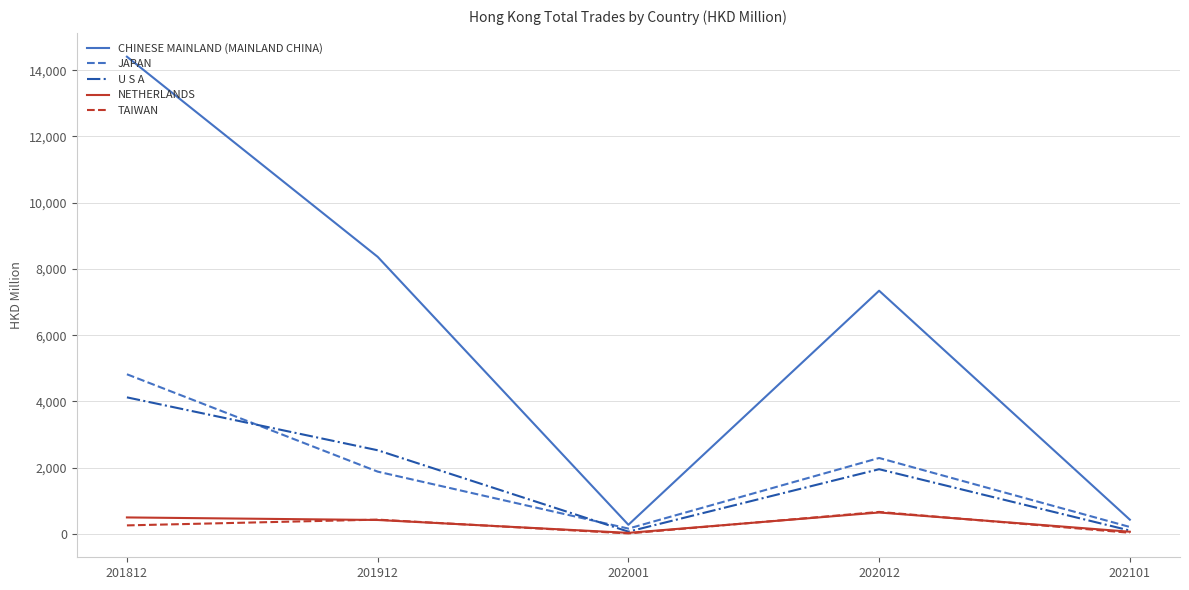

Which series changed the most between 202012 and 202101?

CHINESE MAINLAND (MAINLAND CHINA)